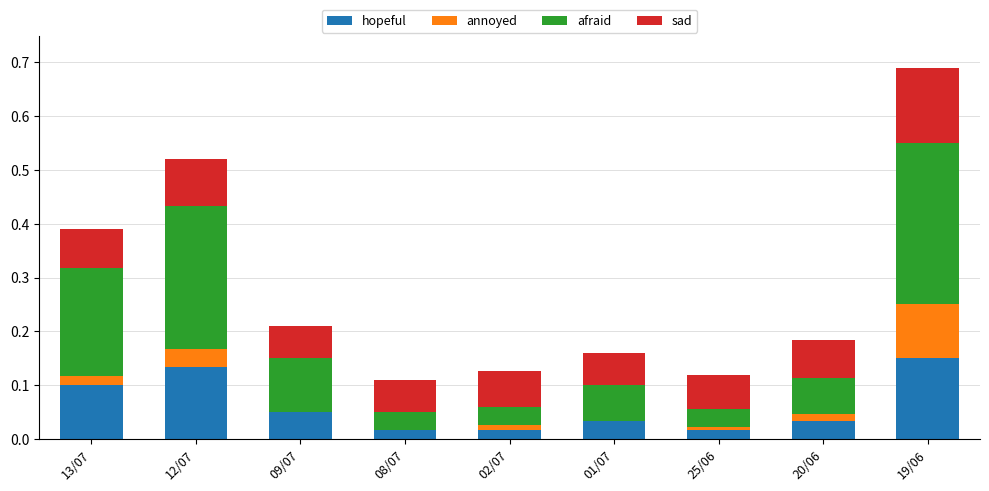

Which category has the highest value in the hopeful series?

19/06